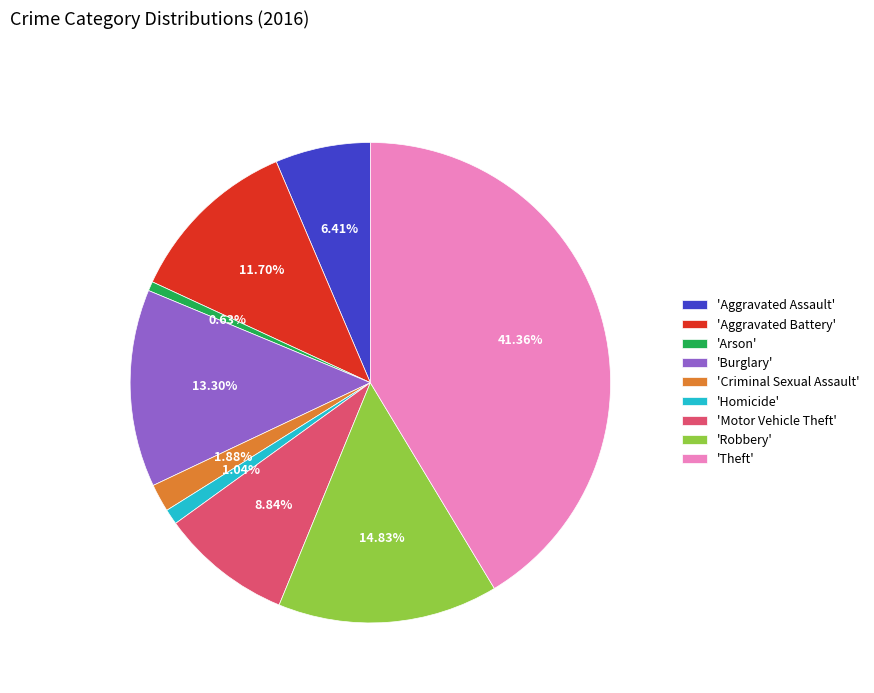

How many segments does this pie chart have?

9